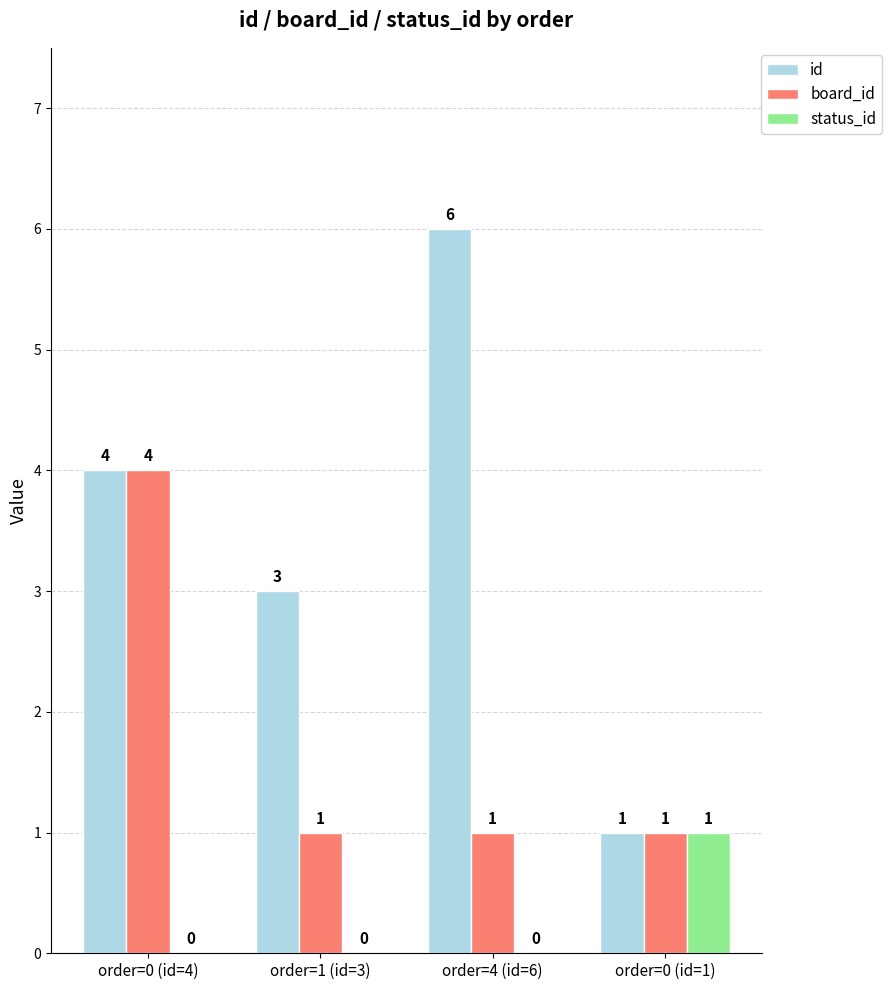

Reading right to left, transcribe all the data shown in this chart.

id: 1	6	3	4
board_id: 1	1	1	4
status_id: 1	0	0	0